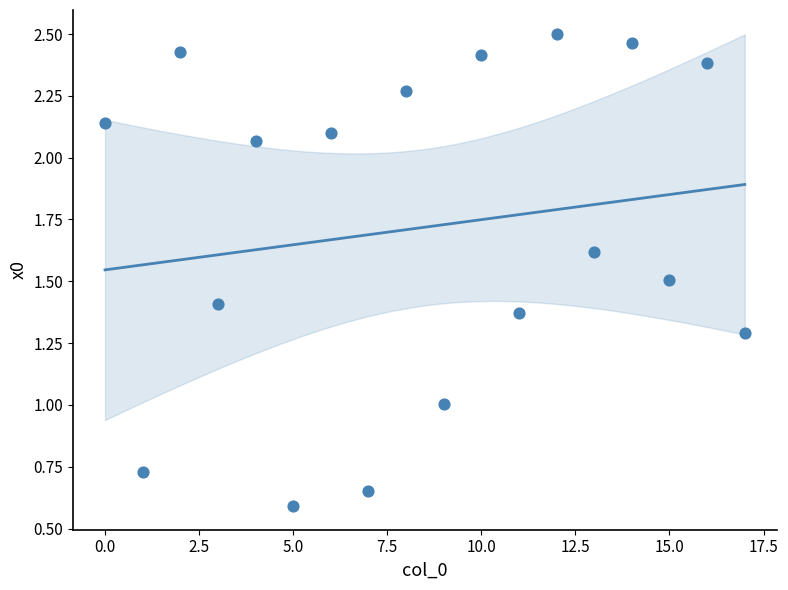

What is the range of Y values (max minus min)?

1.9